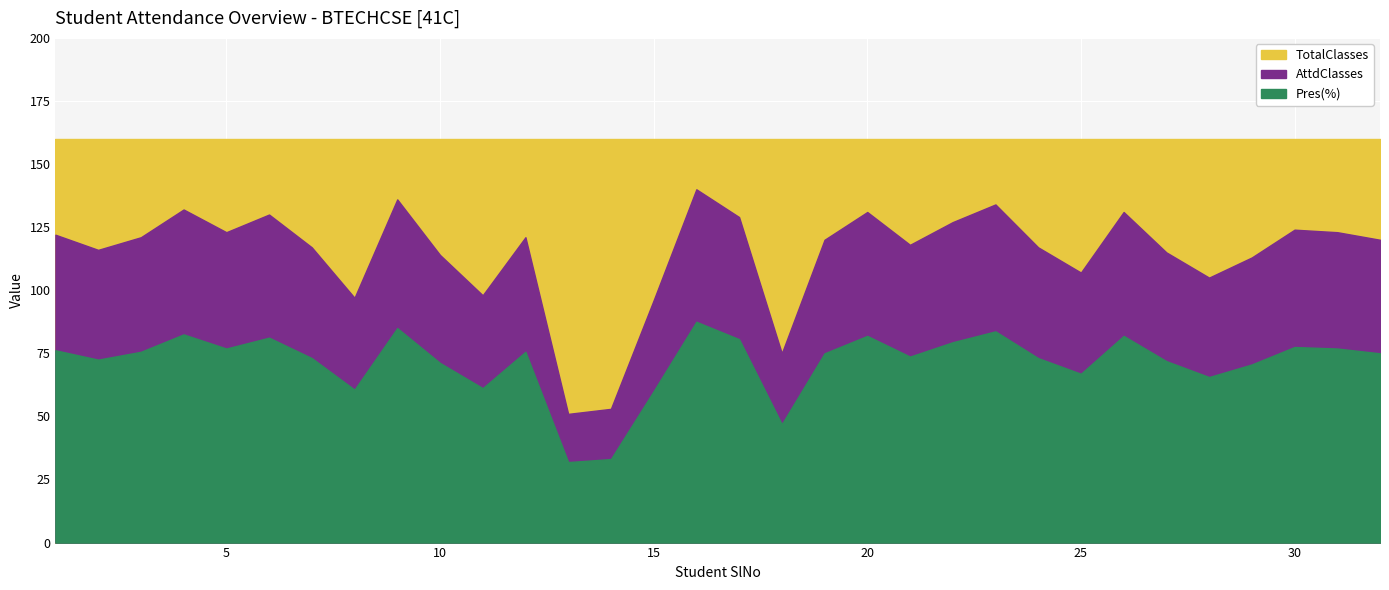

List the series in order of their overall mean, highest first.

TotalClasses, AttdClasses, Pres(%)